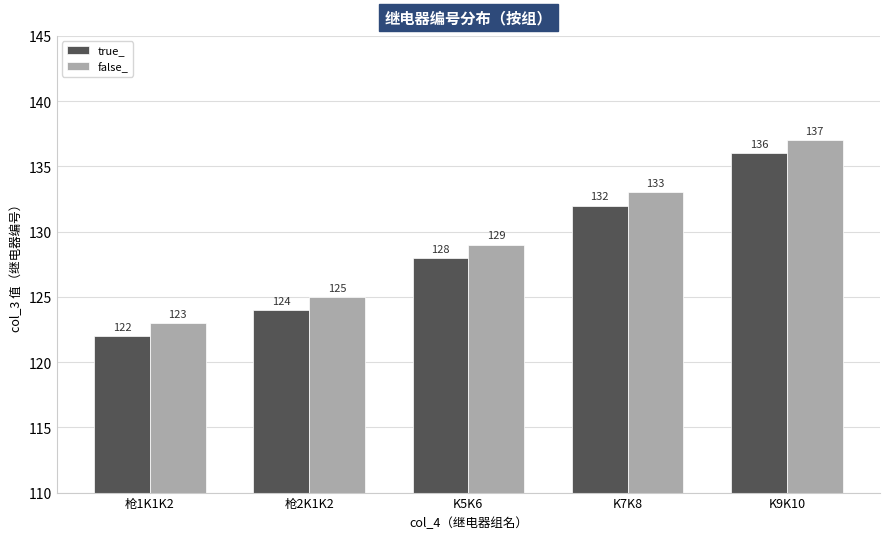

What is the average value of the false_ series?

129